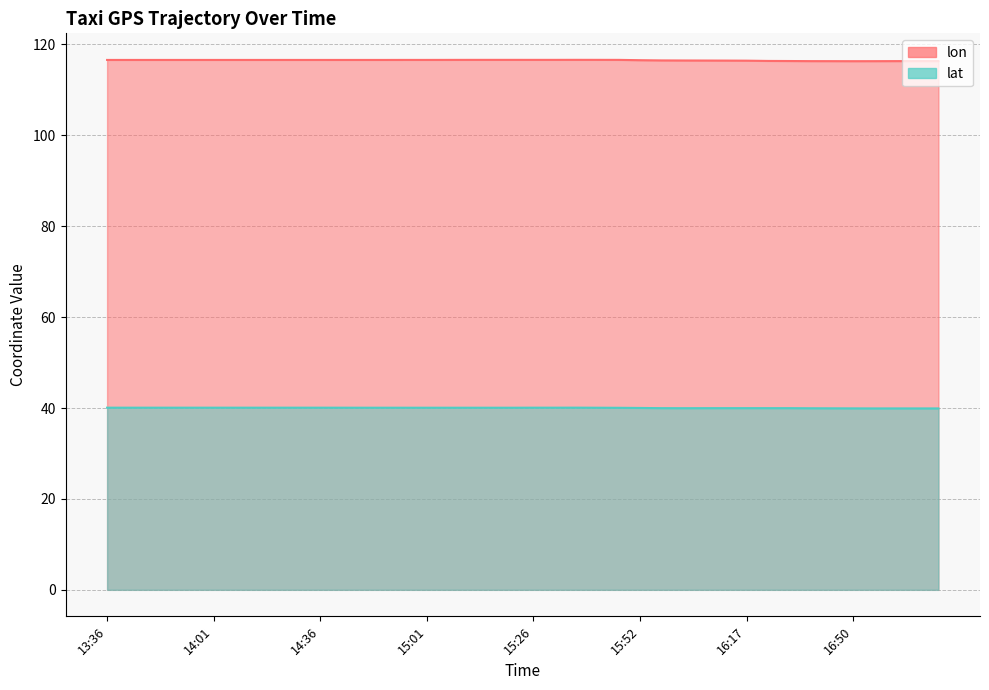

True or false: lon and lat cross at least once.

False